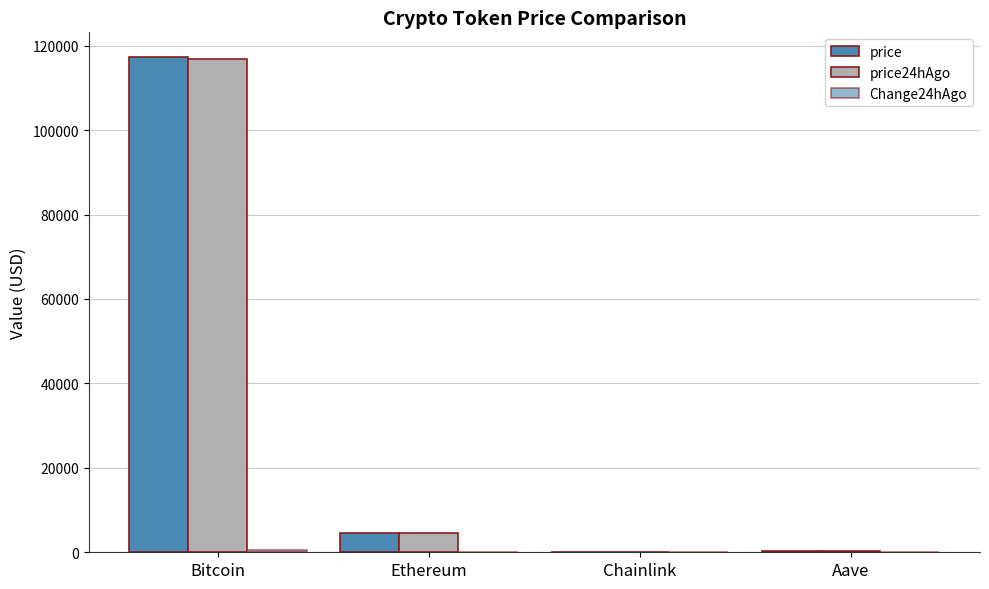

Are the bars grouped side by side (vs. stacked)?

Yes